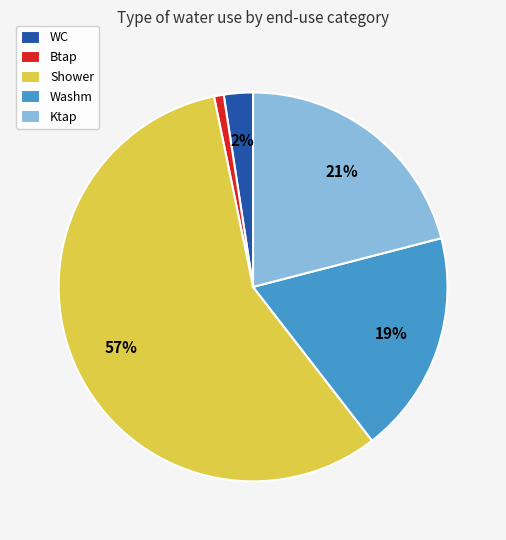

To the nearest percent, what is the difference between the largest and smallest slice percentages?

56%